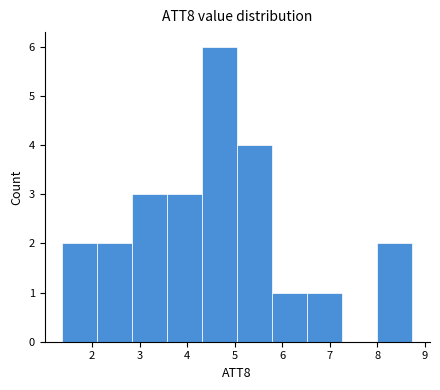

Over which range of the x-axis is the bar tallest?

4.3 to 5.1